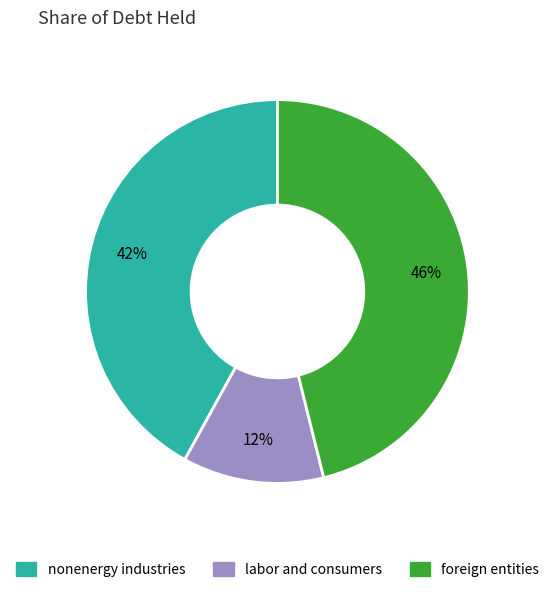

Does foreign entities represent more than half of the total?

No